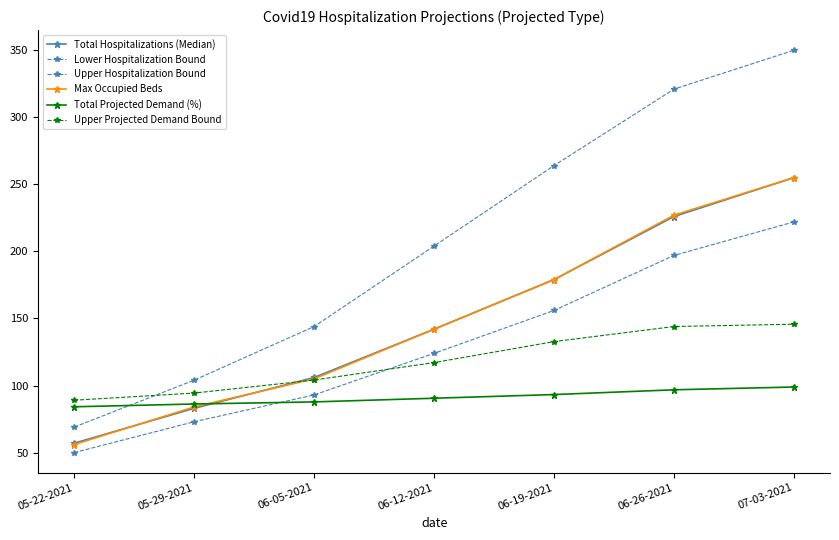

How many data points in Upper Projected Demand Bound are above 117?

4